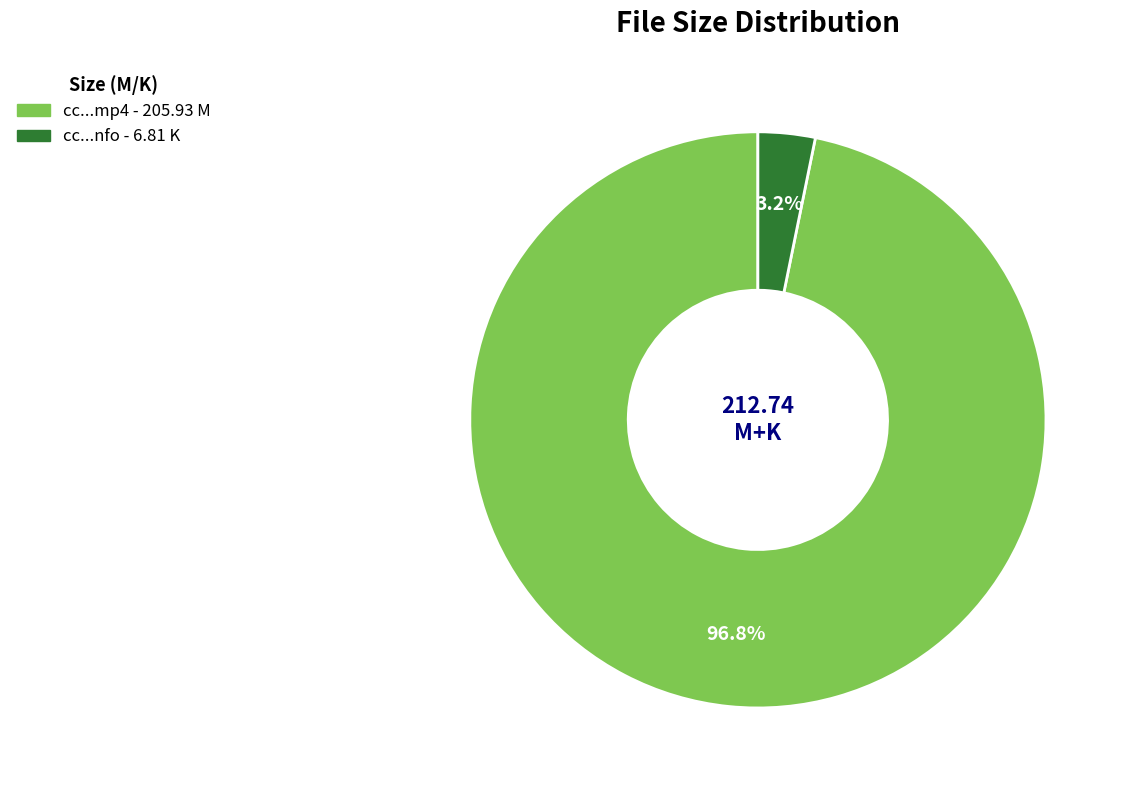

Is there a majority slice in this chart?

Yes